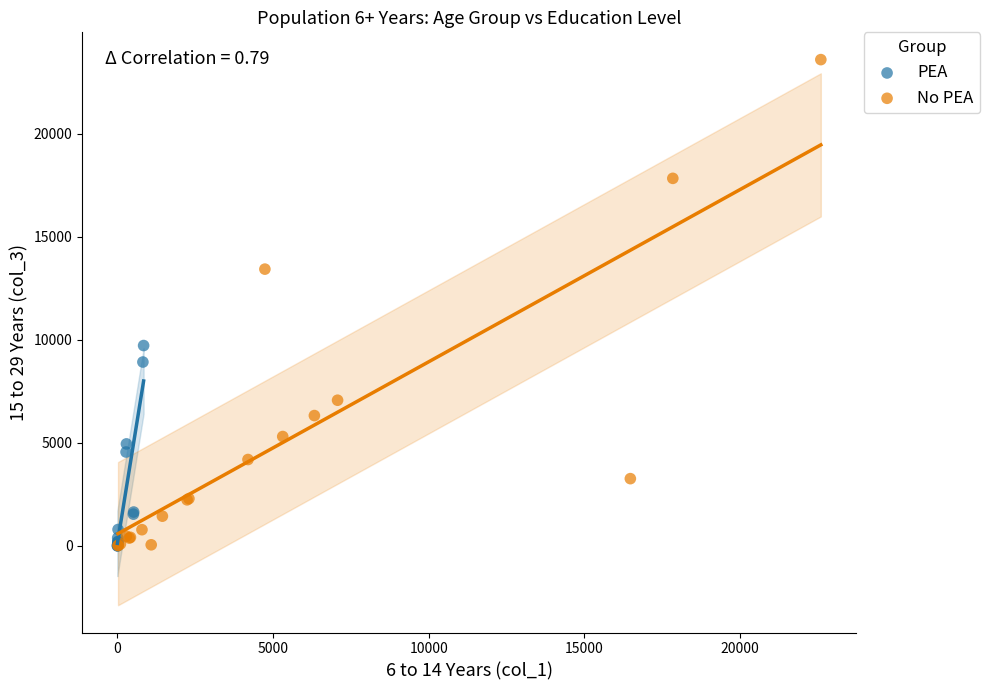

Which series reaches the maximum Y coordinate?

No PEA